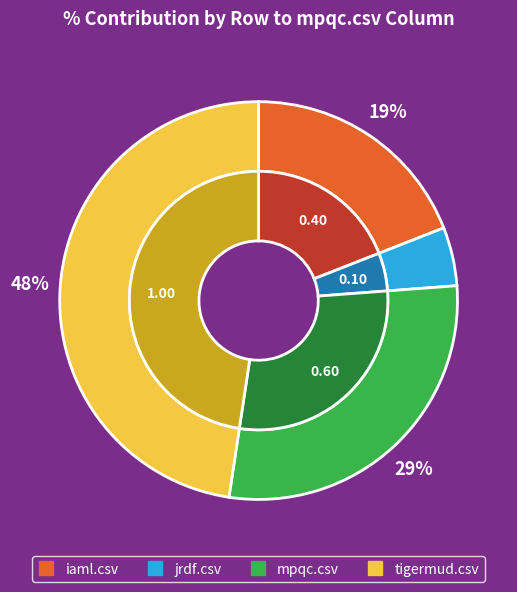

Count the number of slices in the pie.

4